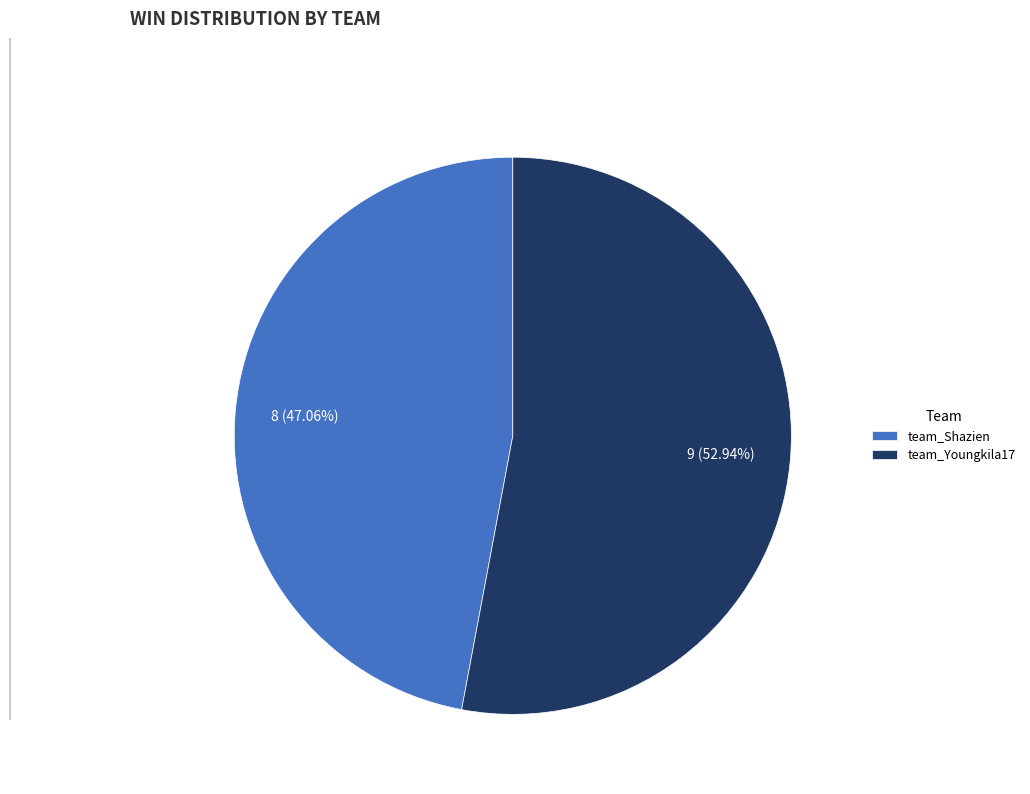

To the nearest percent, what is the difference between the largest and smallest slice percentages?

6%